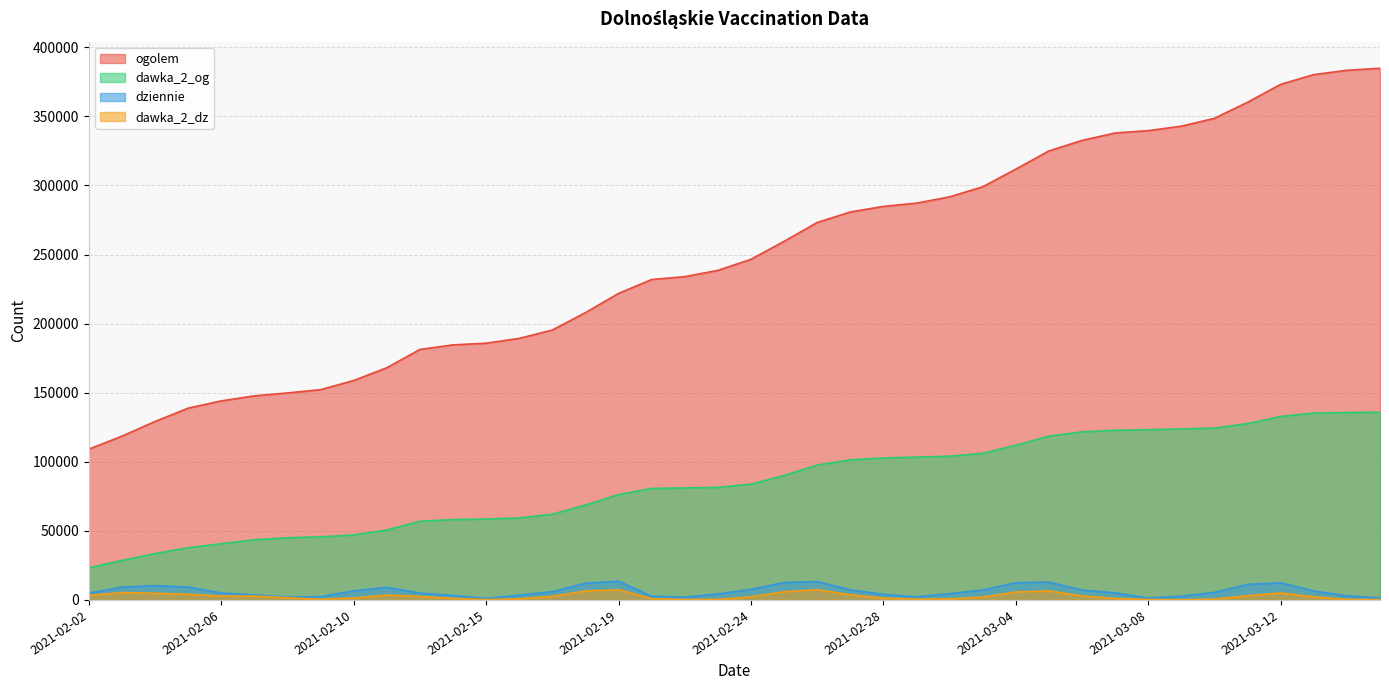

Which has a higher value, 2021-03-06 or 2021-02-16?

2021-03-06